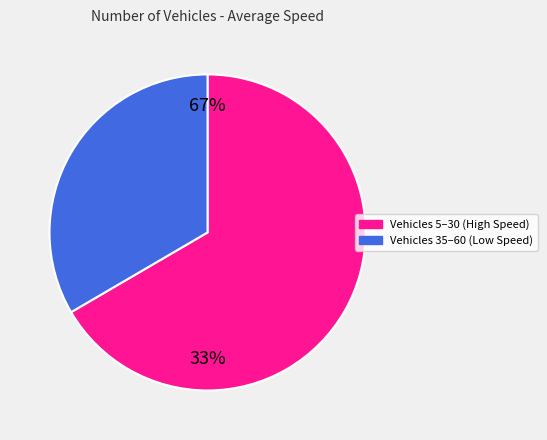

How many slices are in this pie chart?

2